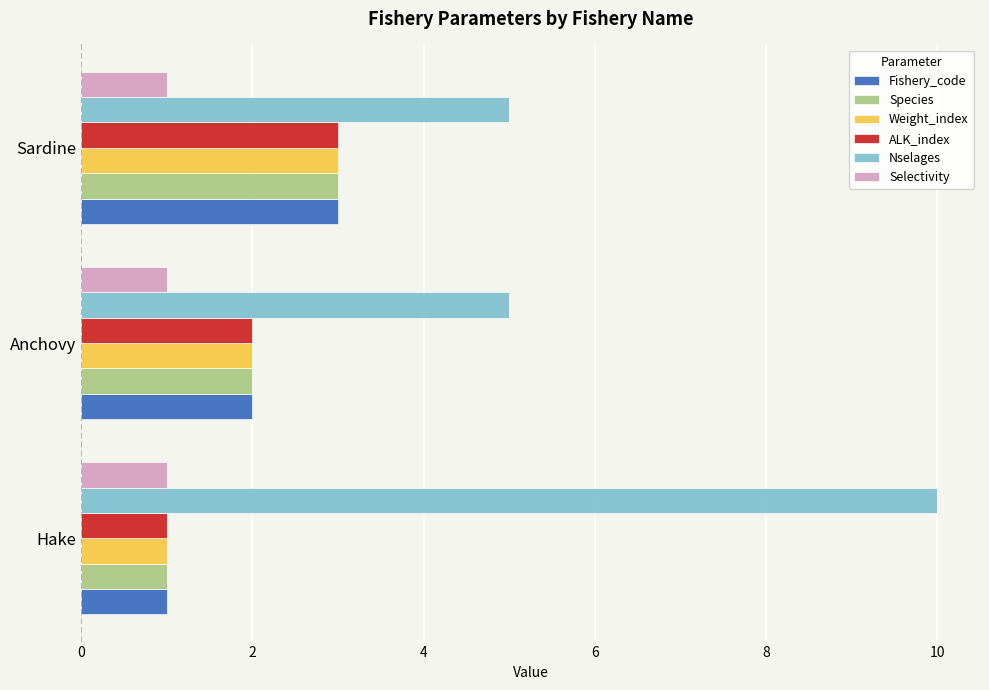

True or false: ALK_index has a value of 1 at Hake.

True